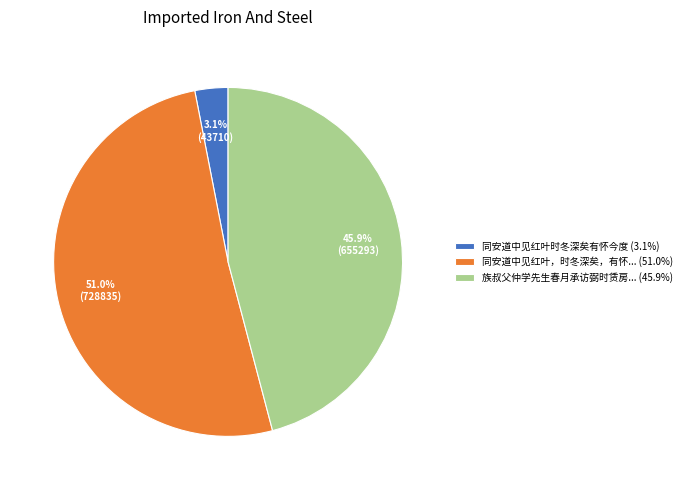

Between 族叔父仲学先生春月承访弼时赁房... (45.9%) and 同安道中见红叶，时冬深矣，有怀... (51.0%), which is larger?

同安道中见红叶，时冬深矣，有怀... (51.0%)